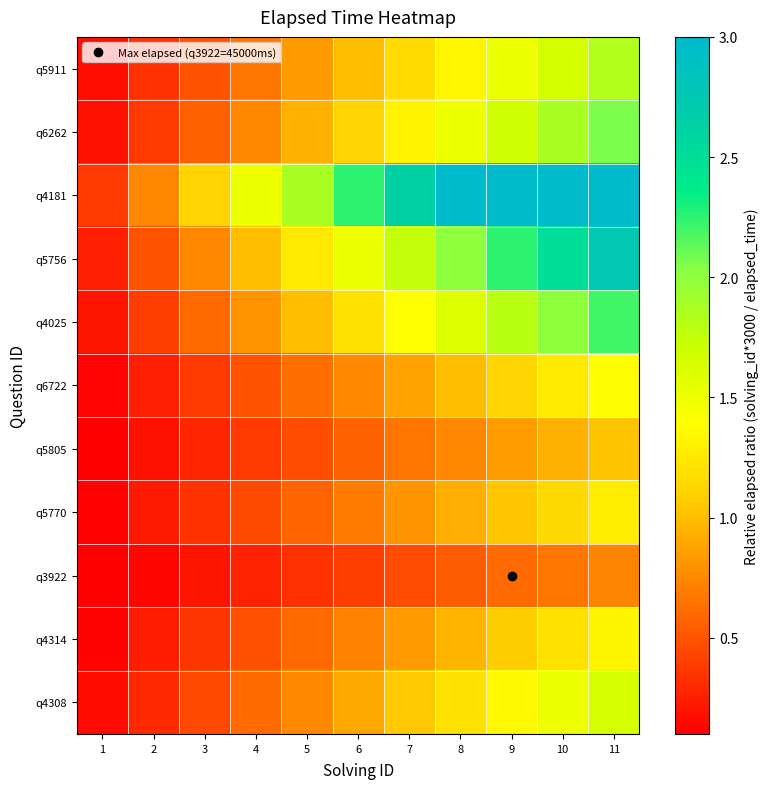

Which series has the widest spread of values?

q4181